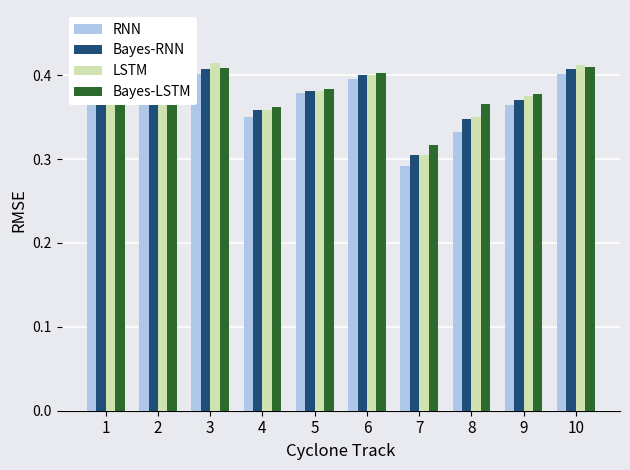

What is the difference between the maximum and second lowest values in the Bayes-RNN series?

0.1